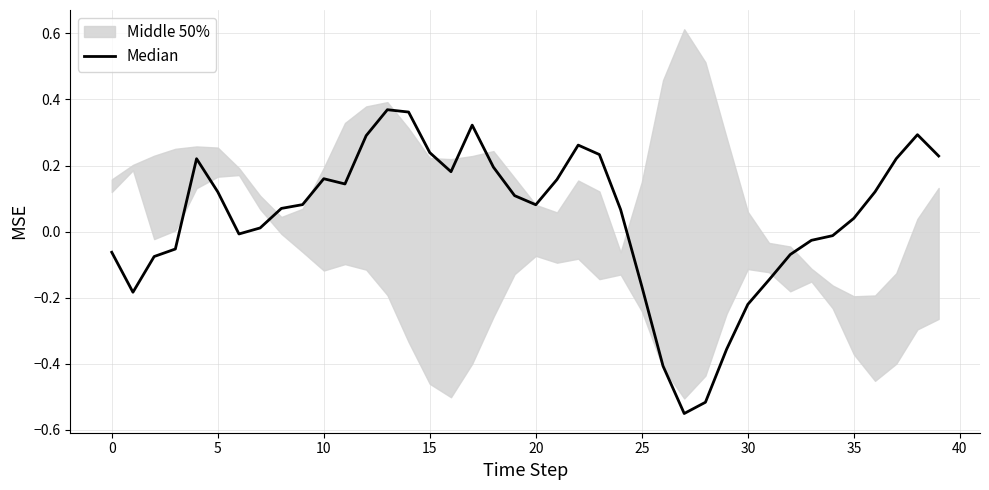

Reading right to left, transcribe all the data shown in this chart.

0.2	0.3	0.2	0.1	0.0	-0.0	-0.0	-0.1	-0.1	-0.2	-0.4	-0.5	-0.6	-0.4	-0.2	0.1	0.2	0.3	0.2	0.1	0.1	0.2	0.3	0.2	0.2	0.4	0.4	0.3	0.1	0.2	0.1	0.1	0.0	-0.0	0.1	0.2	-0.1	-0.1	-0.2	-0.1